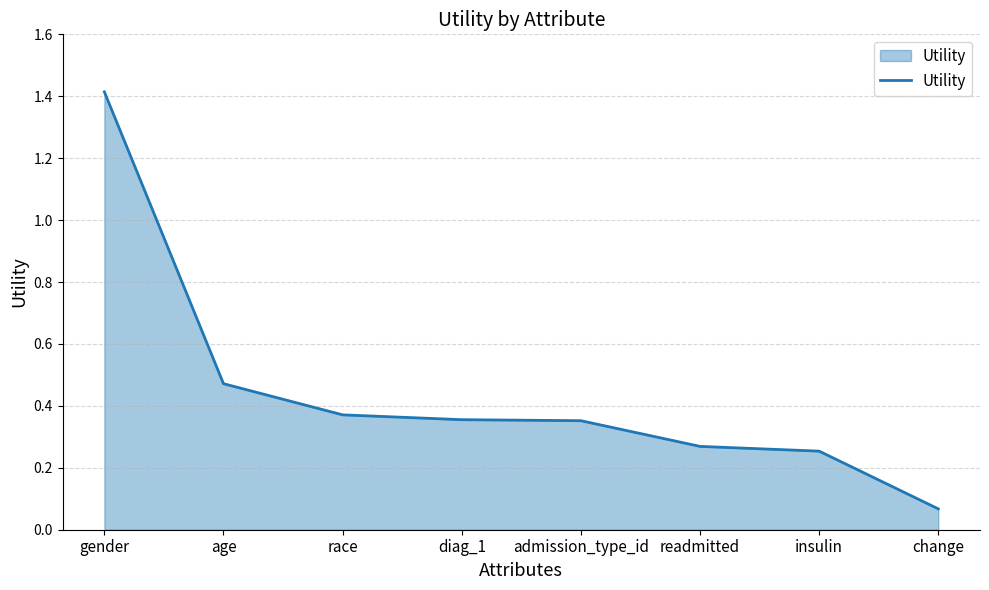

What is the sum of the values at gender and insulin?

1.7